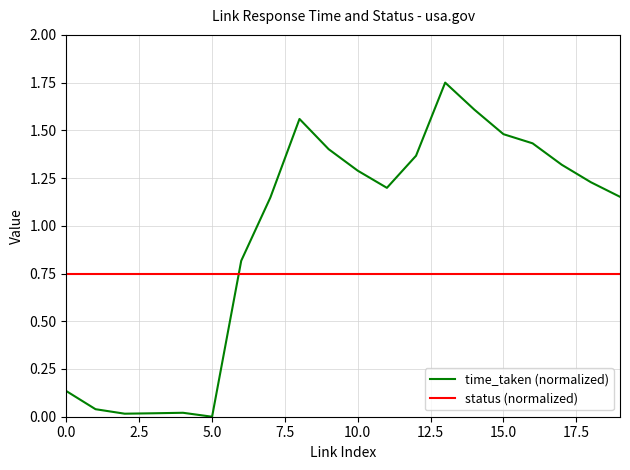

Rank the series by their maximum value, from lowest to highest.

status (normalized), time_taken (normalized)